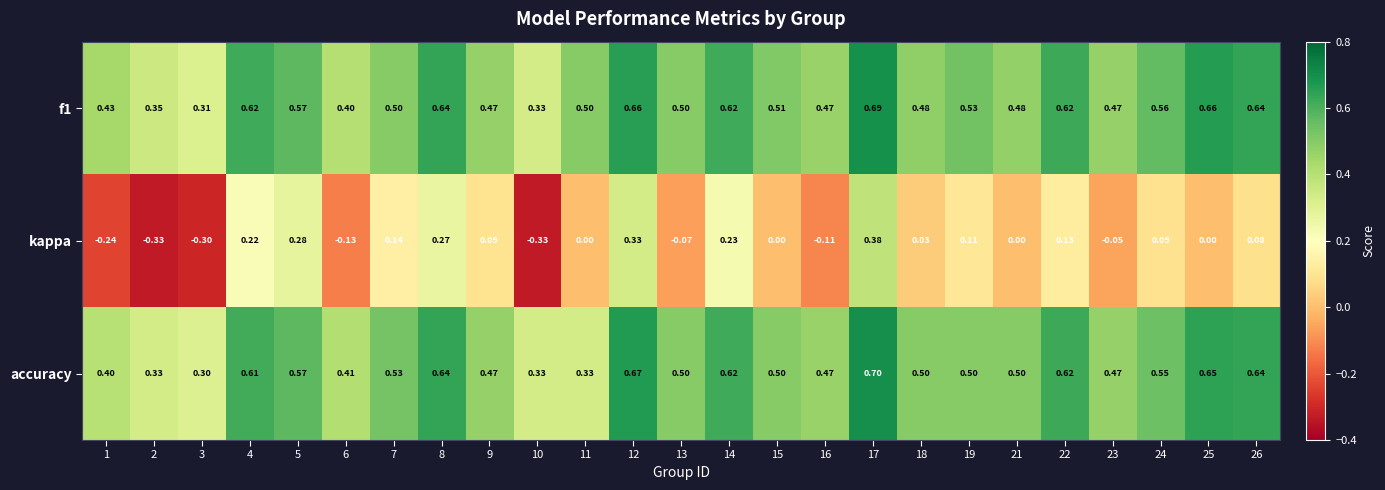

What is the smallest value displayed?

-0.3